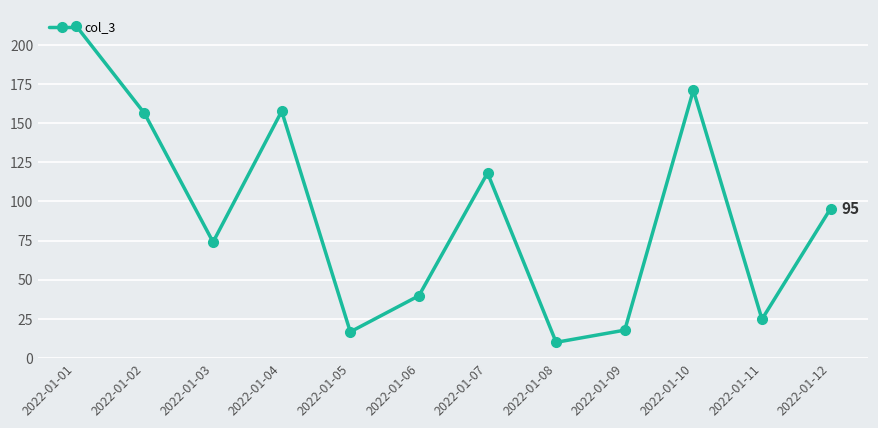

What is the average value?

91.2